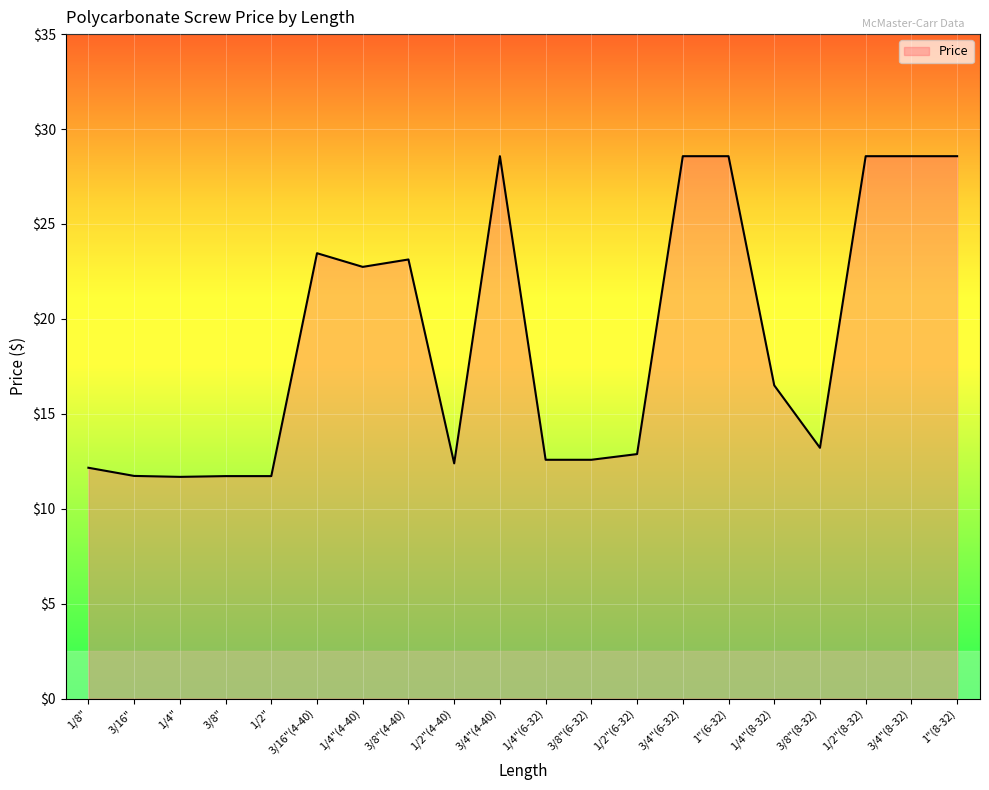

What position from the left is 3/4"(8-32)?

19